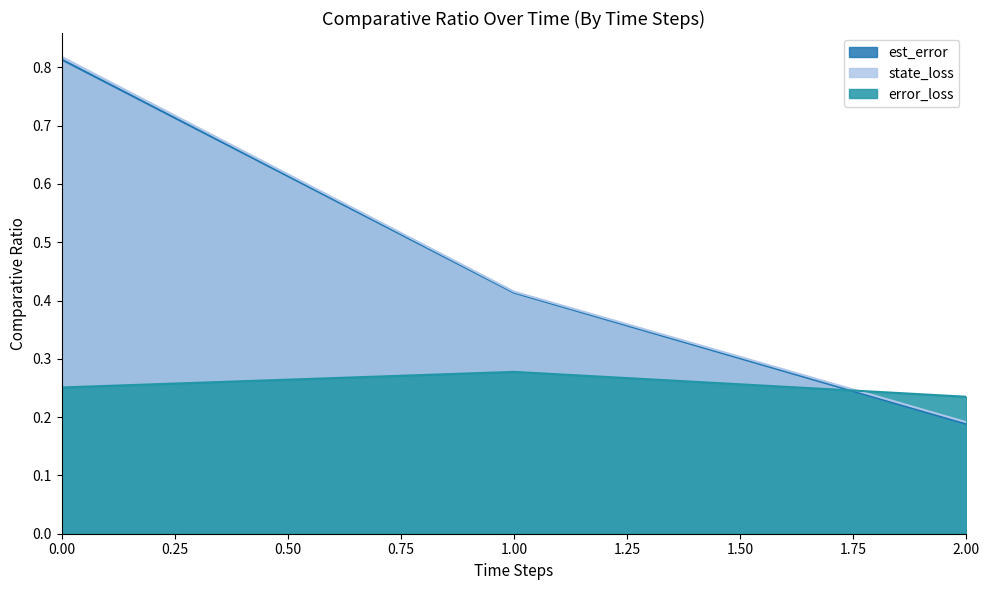

At which label is est_error closest to 0?

2.00